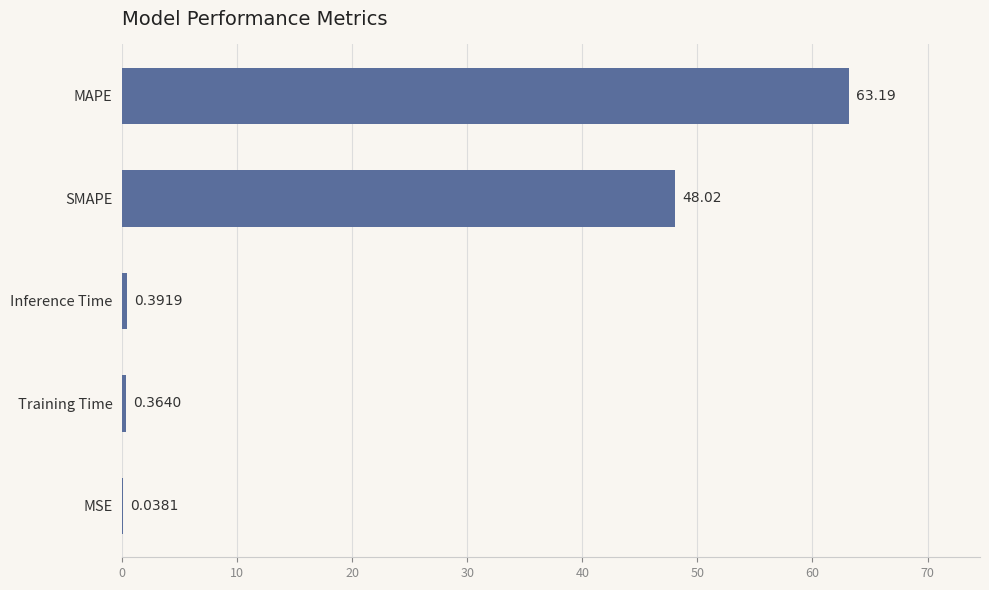

Which category has the highest value across all series?

MAPE